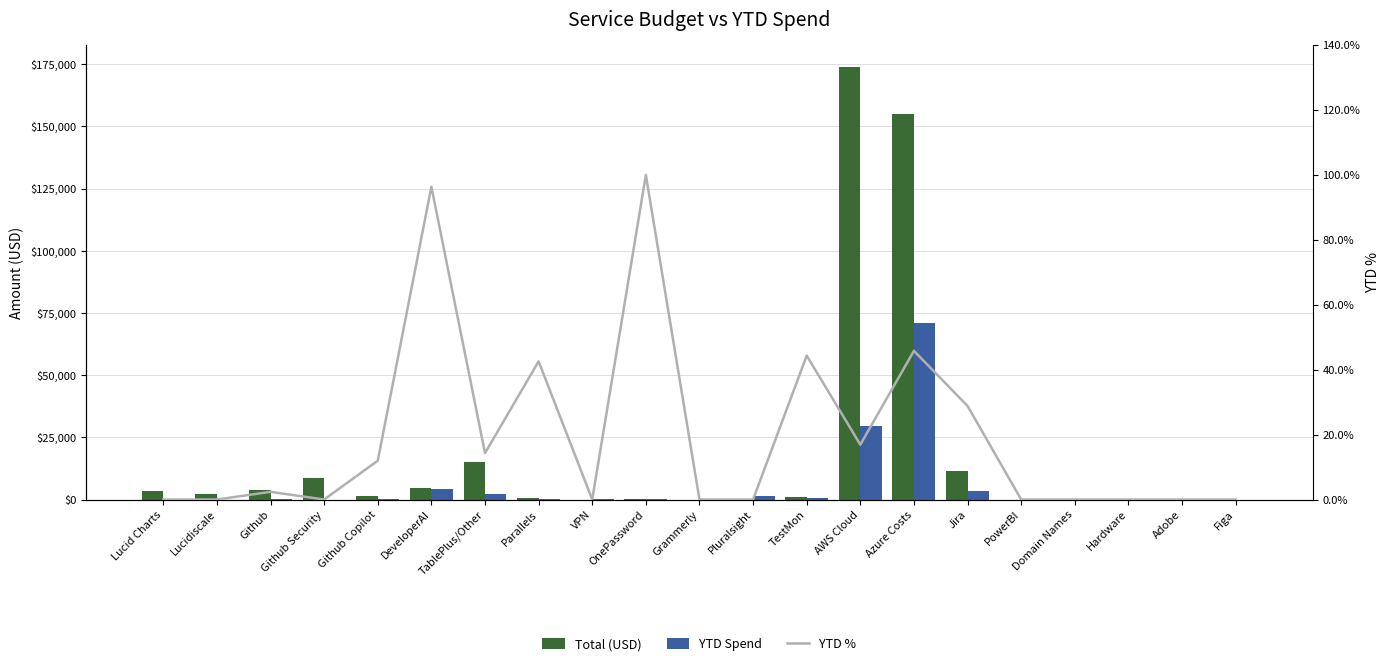

Reading left to right, list all the values displayed in this chart.

Total (USD): Lucid Charts=3360.0	Lucidiscale=2300.0	Github=3750.0	Github Security=8820.0	Github Copilot=1300.0	DeveloperAI=4500.0	TablePlus/Other=15000.0	Parallels=672.0	VPN=0.0	OnePassword=104.2	Grammerly=0.0	Pluralsight=0.0	TestMon=1188.0	AWS Cloud=174000.0	Azure Costs=155000.0	Jira=11346.0	PowerBI=0.0	Domain Names=0.0	Hardware=0.0	Adobe=0.0	Figa=0.0
YTD Spend: Lucid Charts=0.0	Lucidiscale=0.0	Github=88.9	Github Security=0.0	Github Copilot=155.7	DeveloperAI=4337.3	TablePlus/Other=2146.5	Parallels=286.1	VPN=137.1	OnePassword=104.2	Grammerly=224.5	Pluralsight=1394.6	TestMon=526.8	AWS Cloud=29398.3	Azure Costs=71011.4	Jira=3269.9	PowerBI=0.0	Domain Names=0.0	Hardware=0.0	Adobe=0.0	Figa=0.0
YTD %: Lucid Charts=0.0	Lucidiscale=0.0	Github=2.4	Github Security=0.0	Github Copilot=12.0	DeveloperAI=96.4	TablePlus/Other=14.3	Parallels=42.6	VPN=0.0	OnePassword=100.0	Grammerly=0.0	Pluralsight=0.0	TestMon=44.3	AWS Cloud=16.9	Azure Costs=45.8	Jira=28.8	PowerBI=0.0	Domain Names=0.0	Hardware=0.0	Adobe=0.0	Figa=0.0